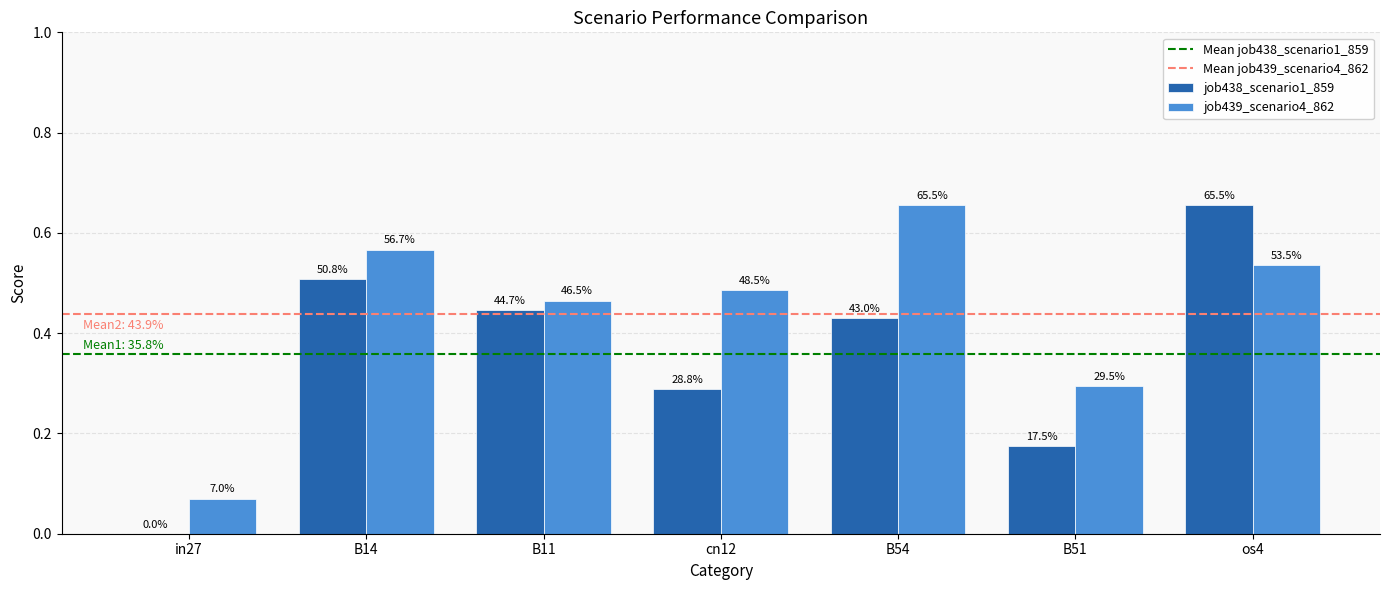

Is the value of job439_scenario4_862 at in27 greater than the value of job438_scenario1_859 at B14?

No